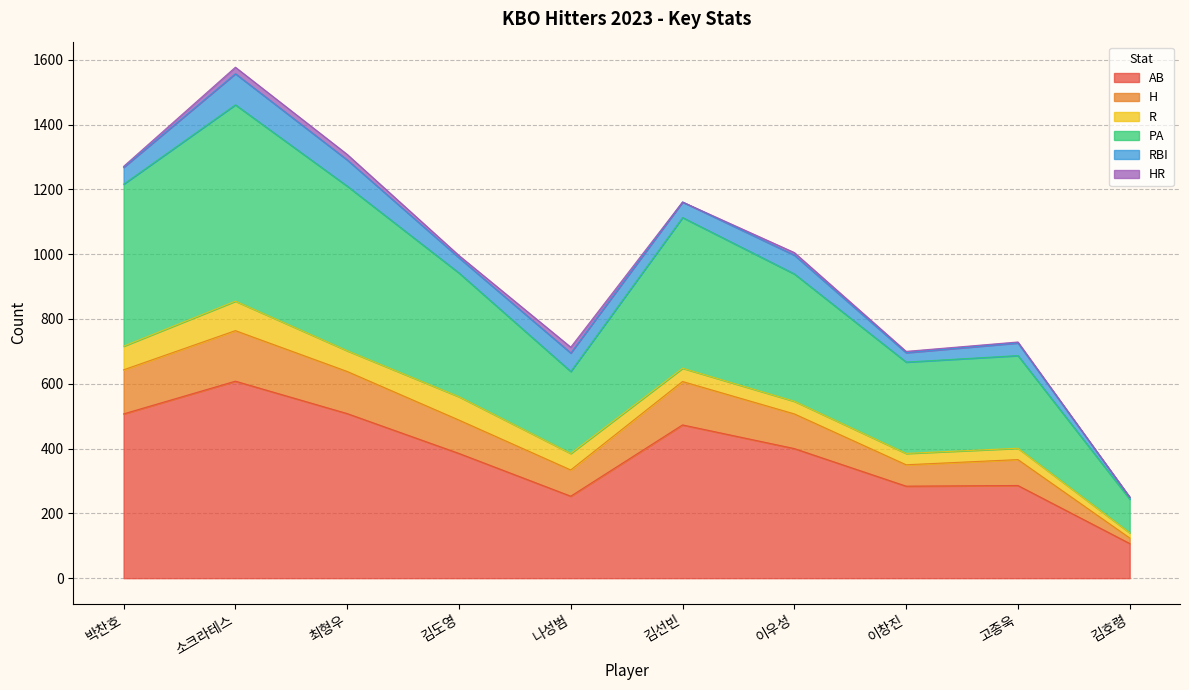

Does the chart have visible grid lines?

Yes